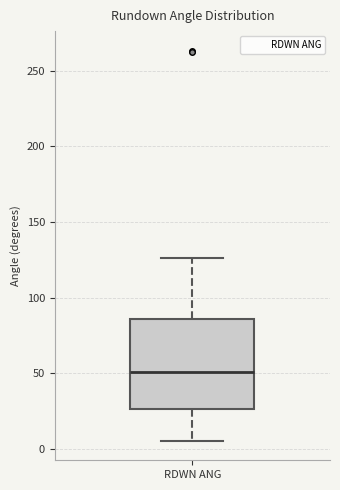

Read this box plot against the y-axis: the position of the median line, the range covered by the box, and the ends of both whiskers. The values are not printed on the chart, so give them approximately, as read against the axis.

median 50, box 25 to 85, whiskers 5 to 125